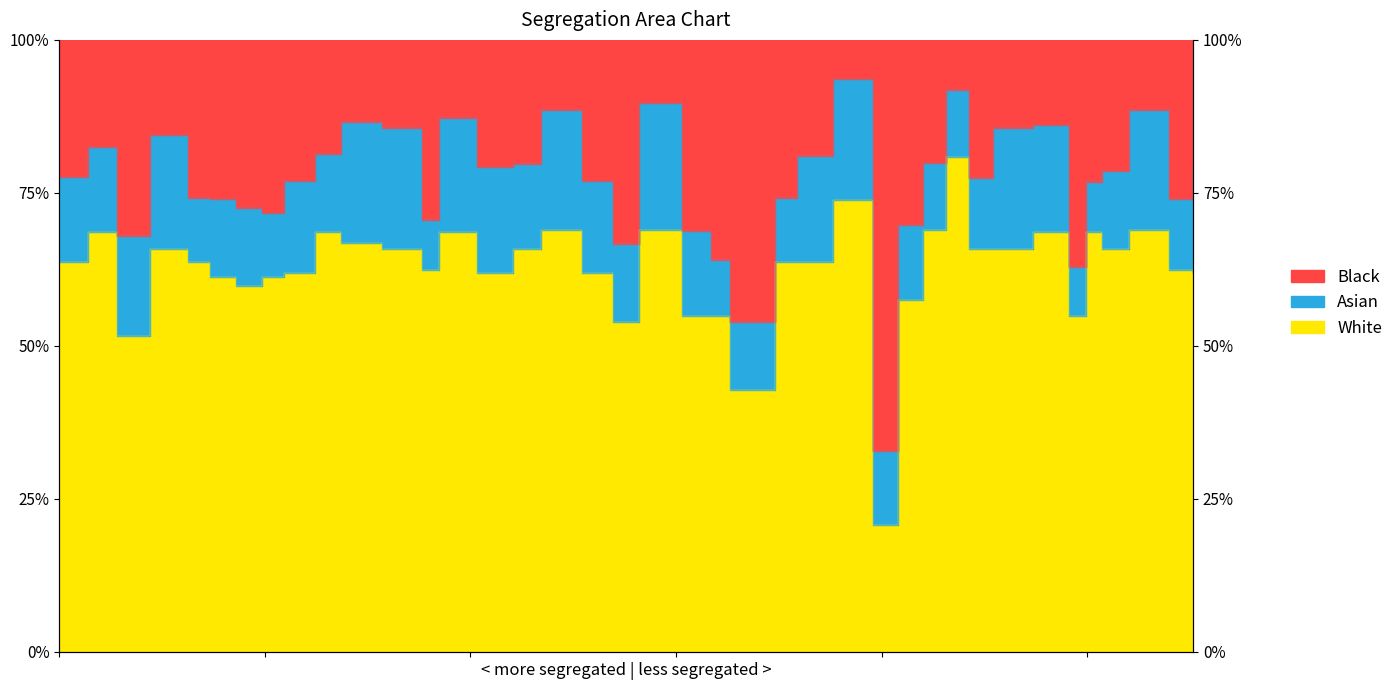

What is the difference between the values at 2.6935148 and 5.07356?

12.0